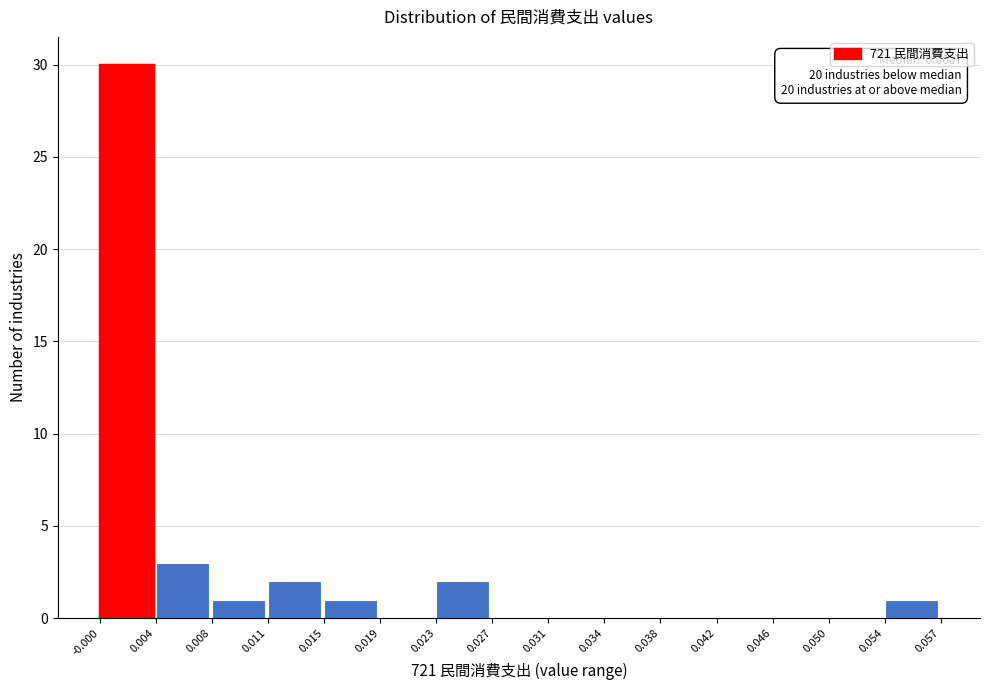

Over which range of the x-axis is the bar tallest?

-0.000 to 0.004